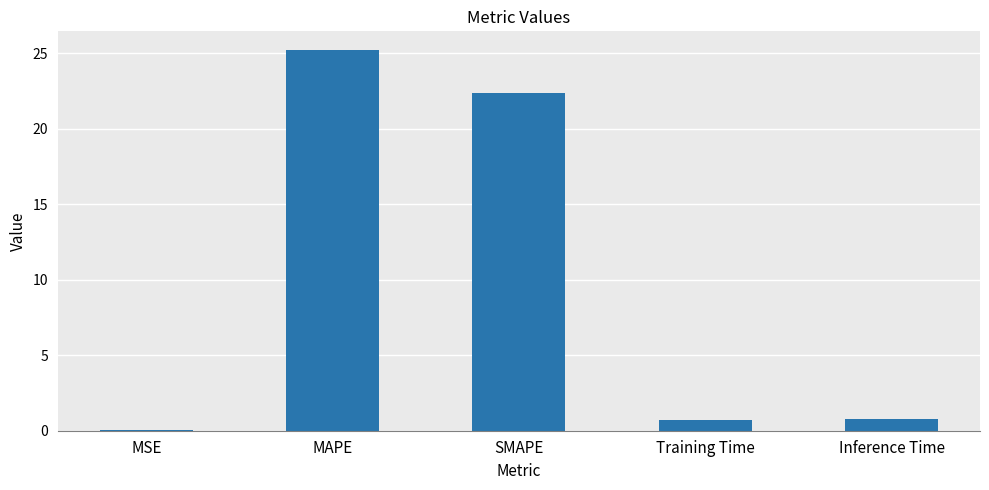

What is the change in value from MAPE to Training Time?

-24.5